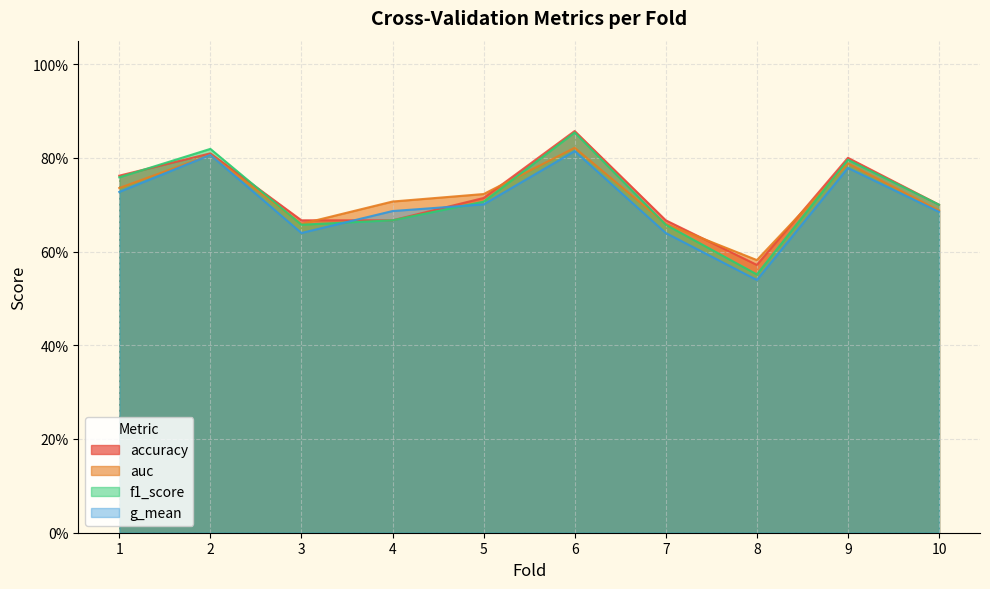

List the series in order of their peak value, lowest first.

g_mean, auc, f1_score, accuracy